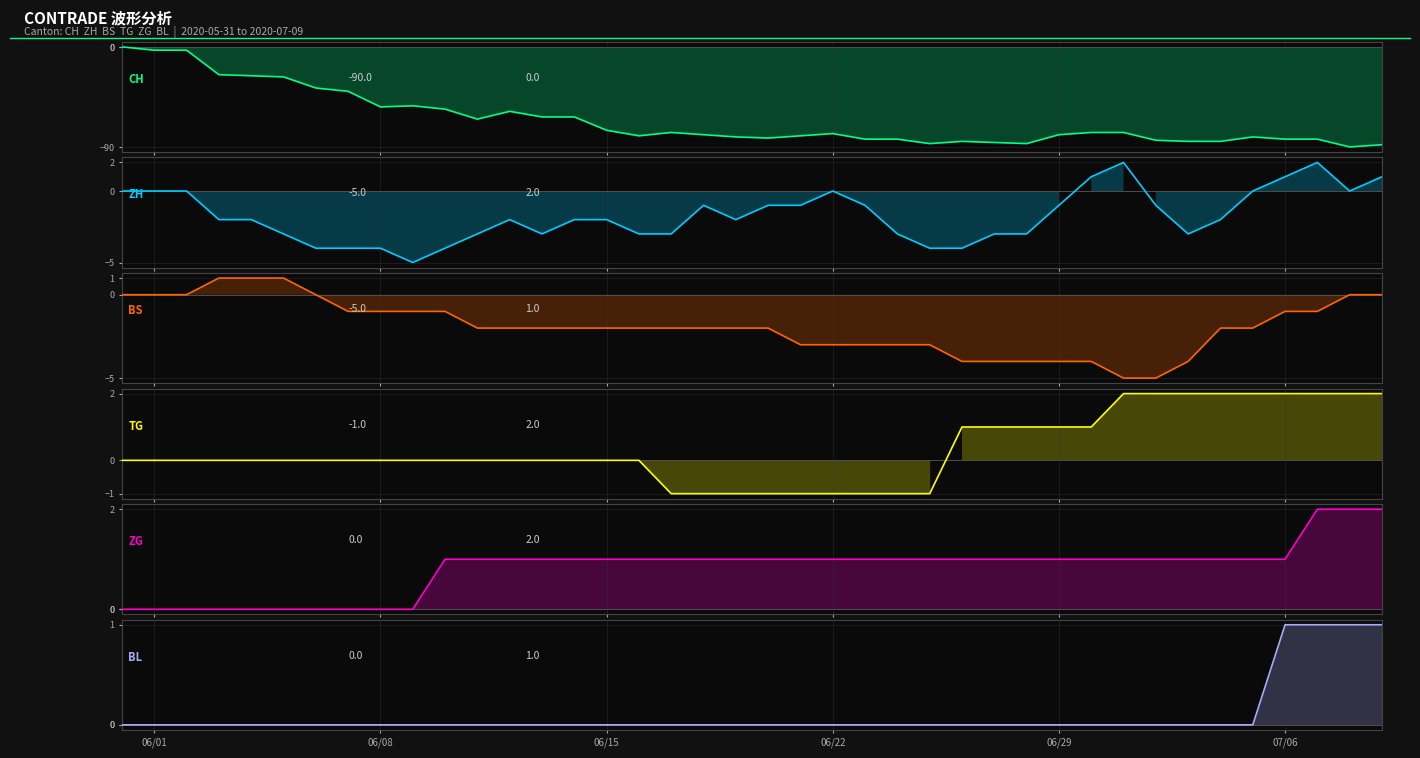

How many positive values does the BS series have?

3